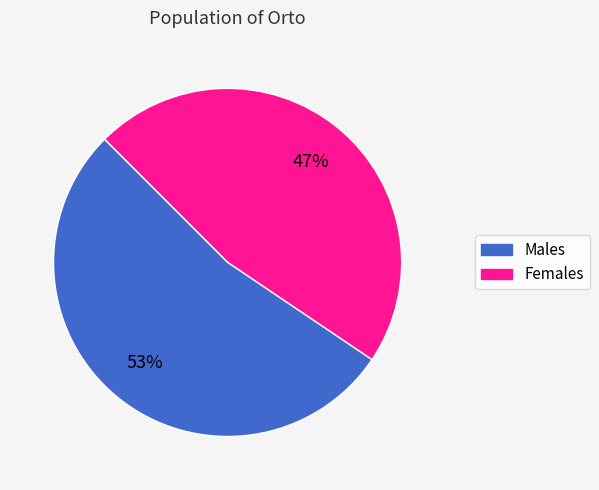

To the nearest percent, what is the difference between the largest and smallest slice percentages?

6%